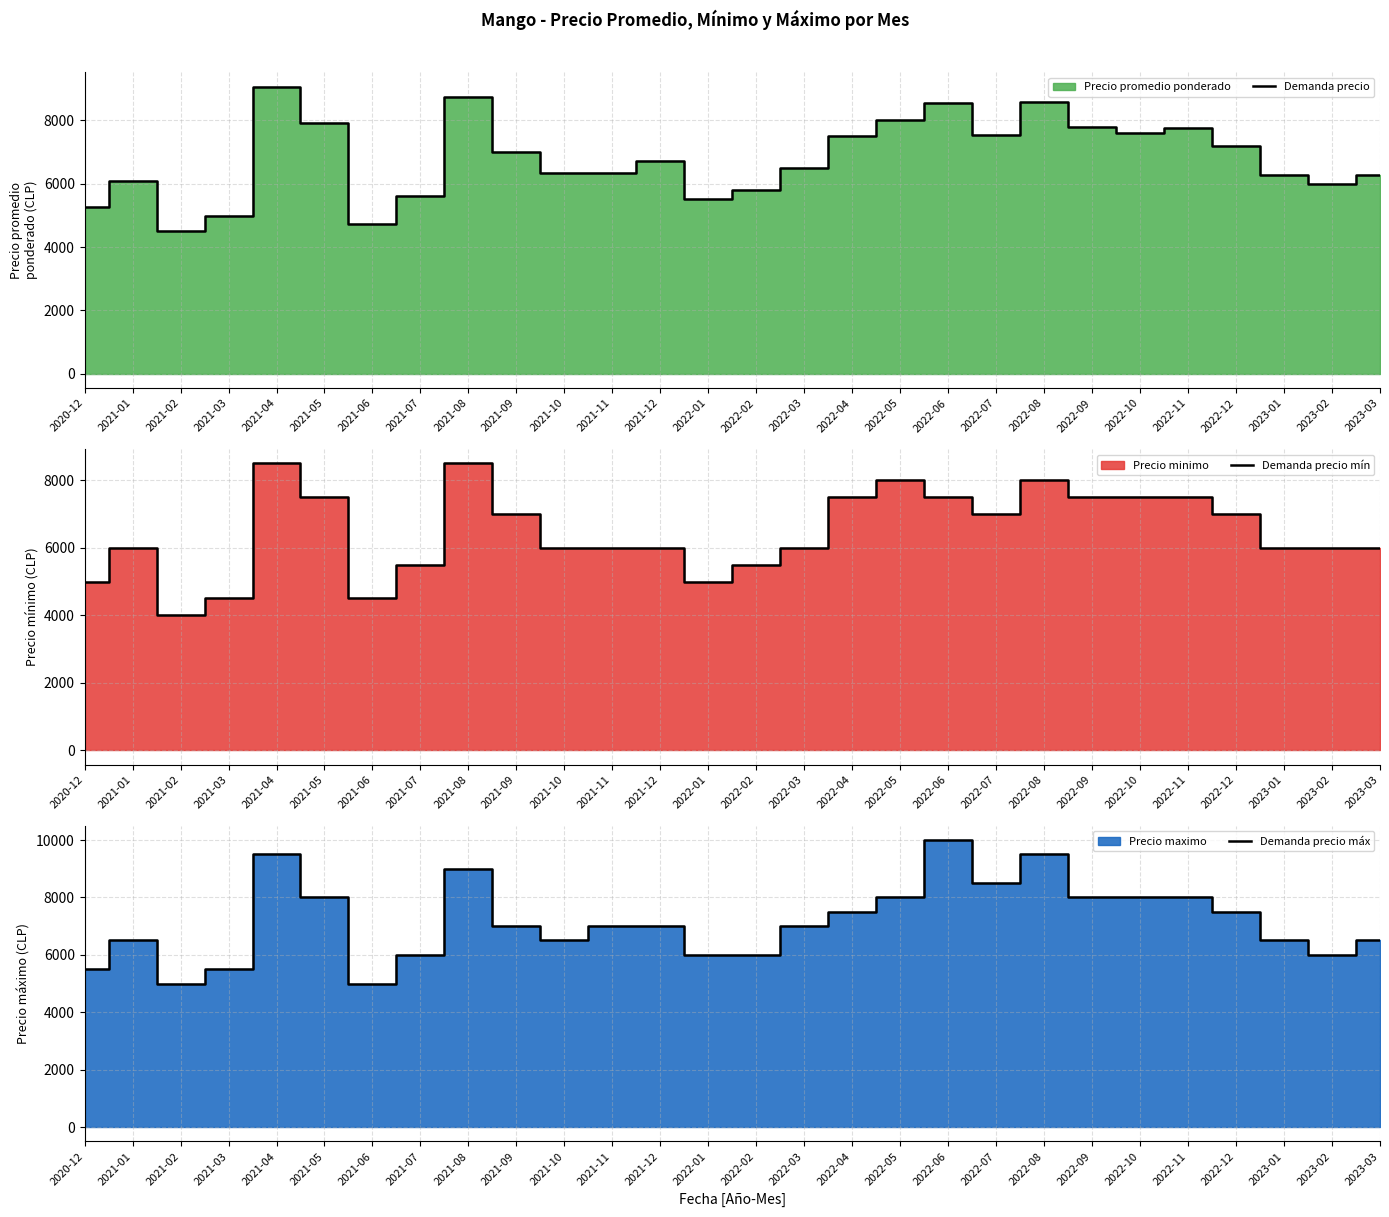

What is the label of the 7th point from the right?

2022-09